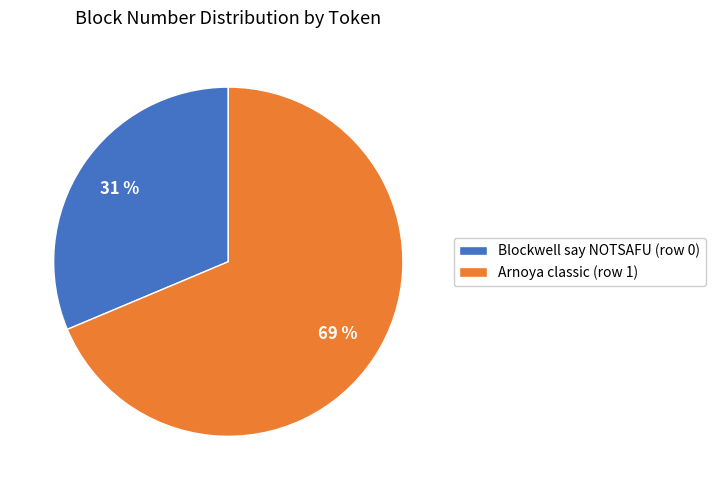

The Arnoya classic (row 1) slice represents 69% of the pie. True or false?

True